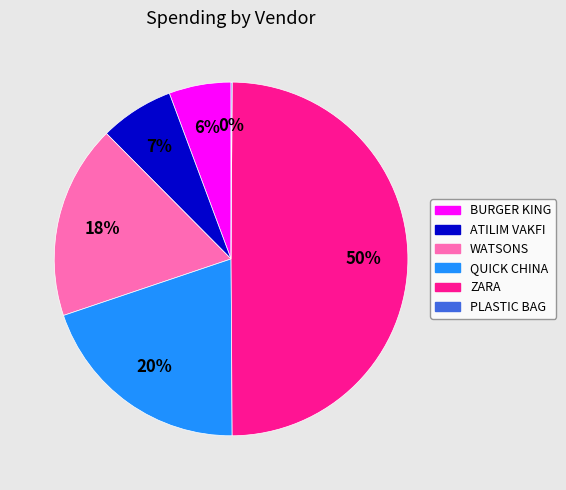

Is the sum of QUICK CHINA and BURGER KING greater than half?

No